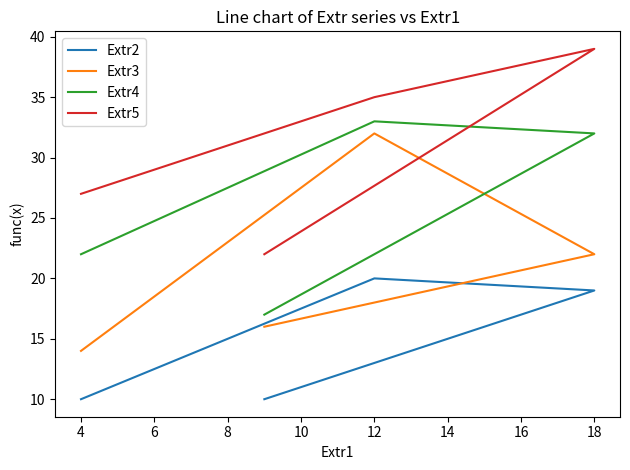

True or false: Extr3 and Extr4 cross at least once.

False